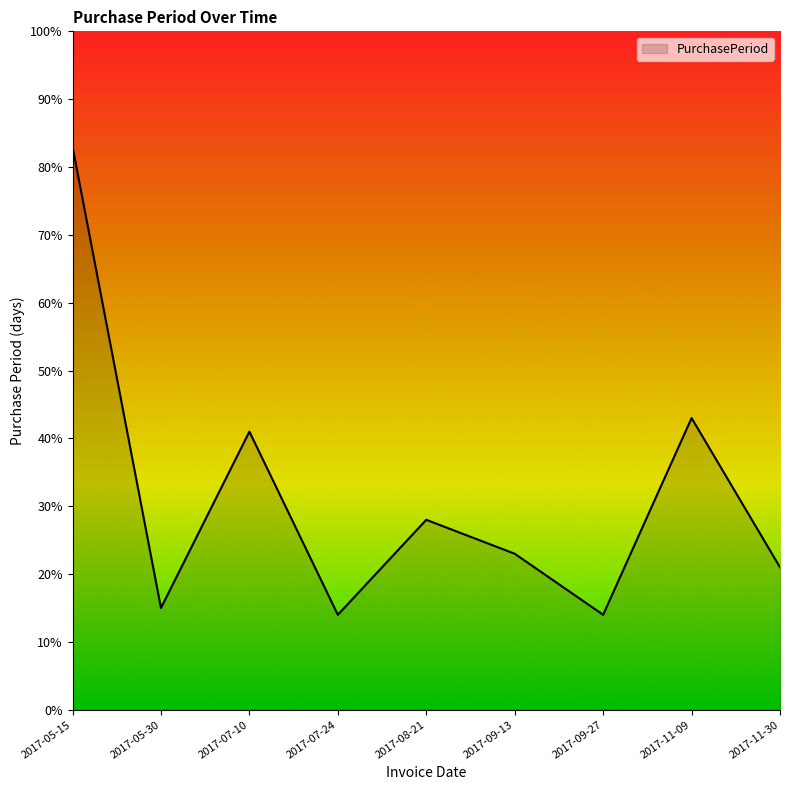

Where is the data nearest to the value 48?

2017-11-09